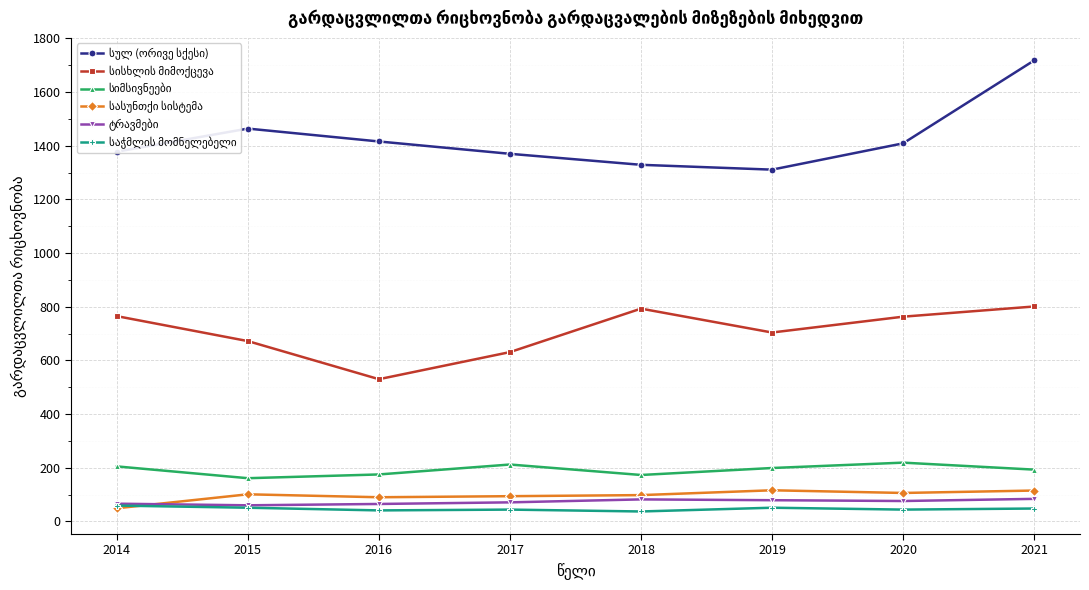

At which category is the sum across all series the highest?

2021